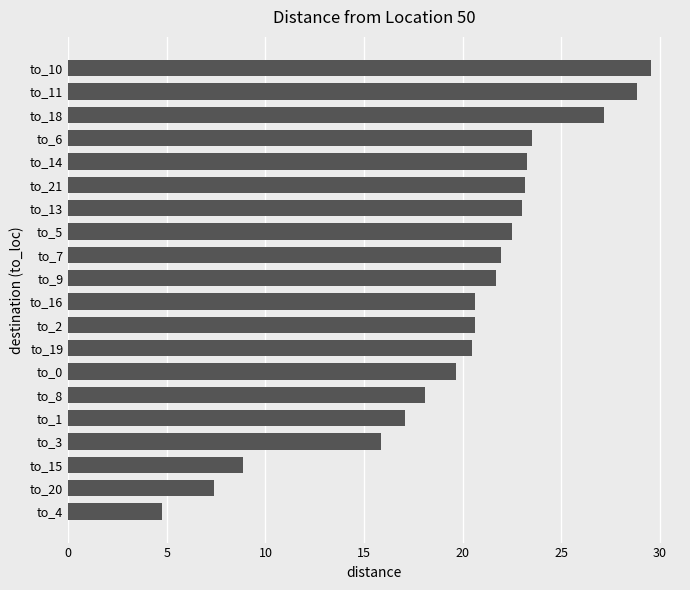

The value at to_3 is 15.9. True or false?

True